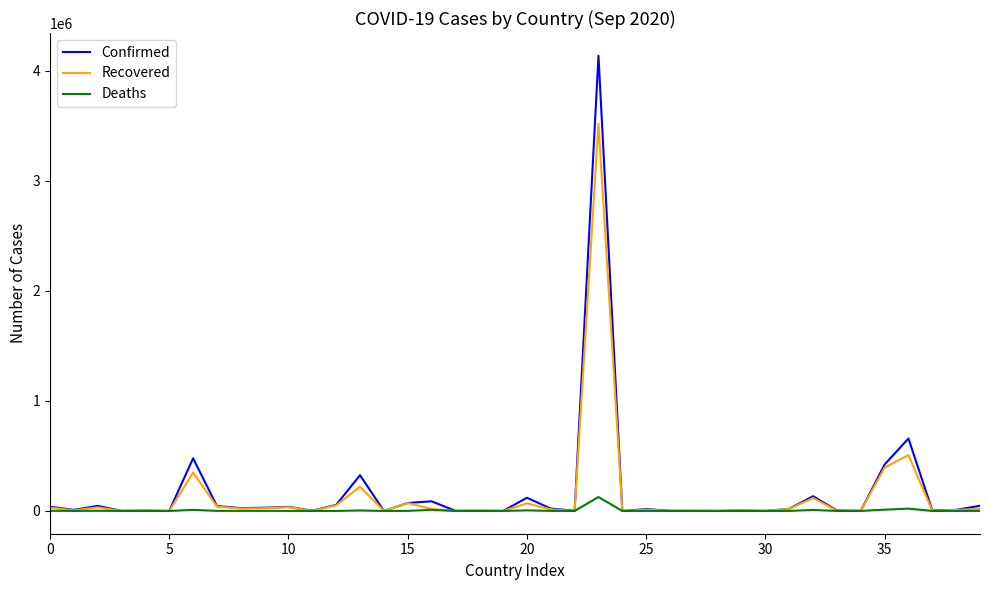

What is the maximum value for Recovered?

3521933